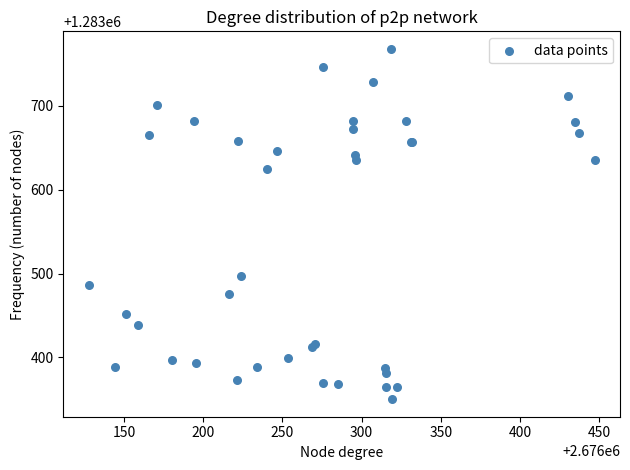

What Y value in the scatter plot is closest to 1283558?

1283497.6